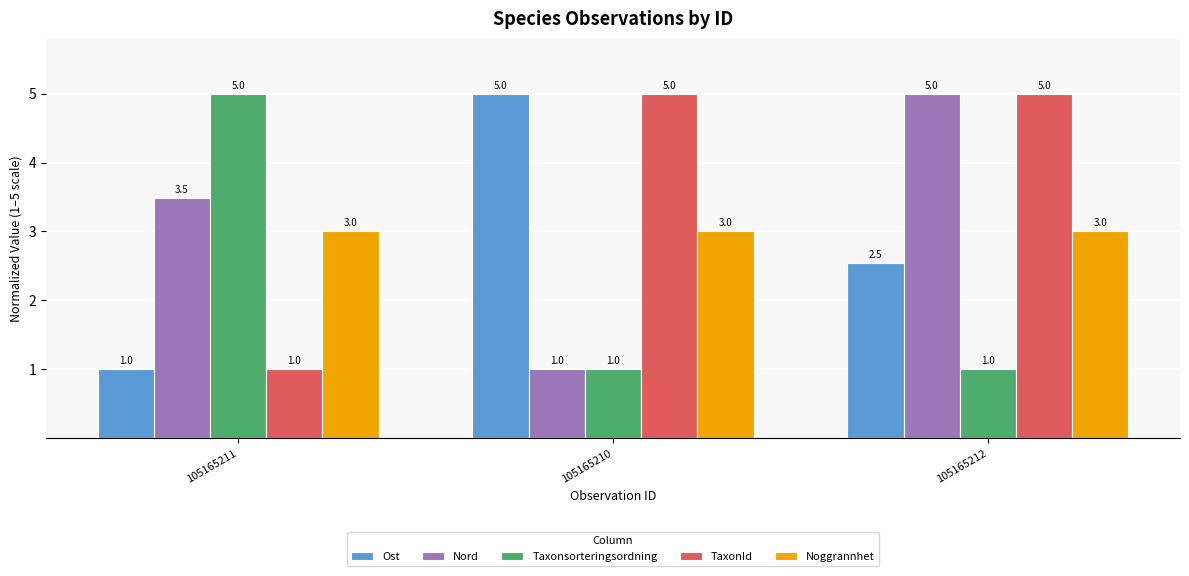

At which category is the sum across all series the highest?

105165212